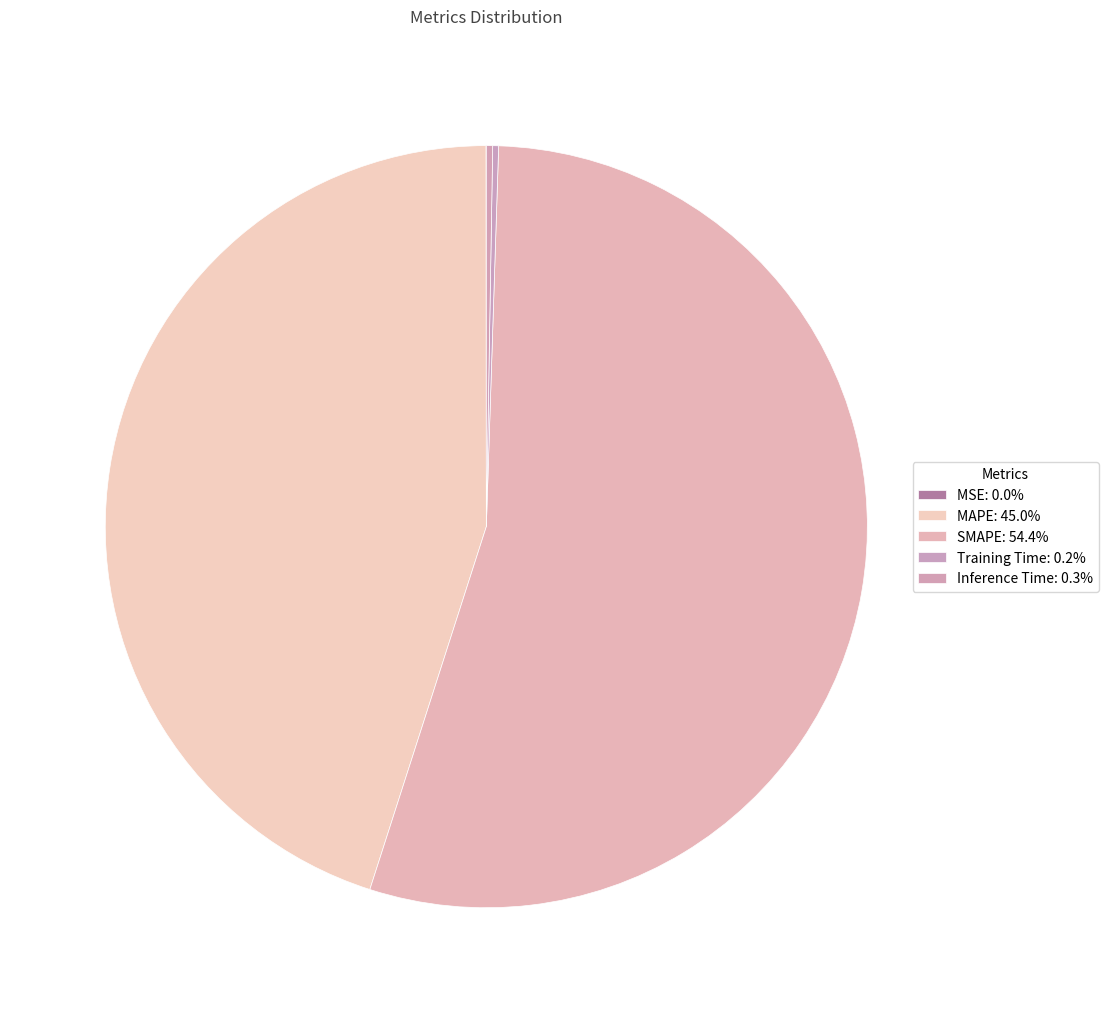

Count the number of slices in the pie.

5